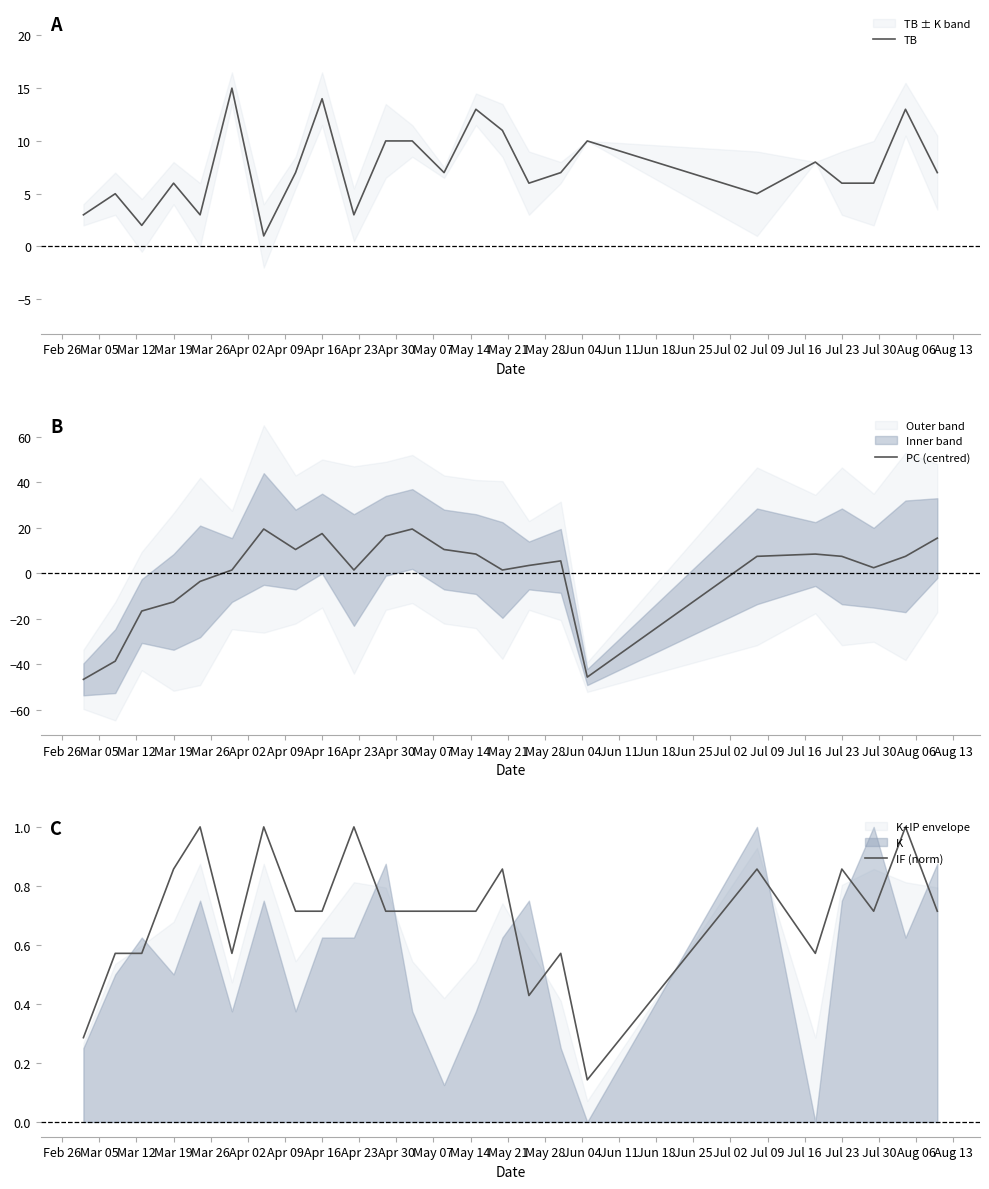

Which series has the largest total across all categories?

TB